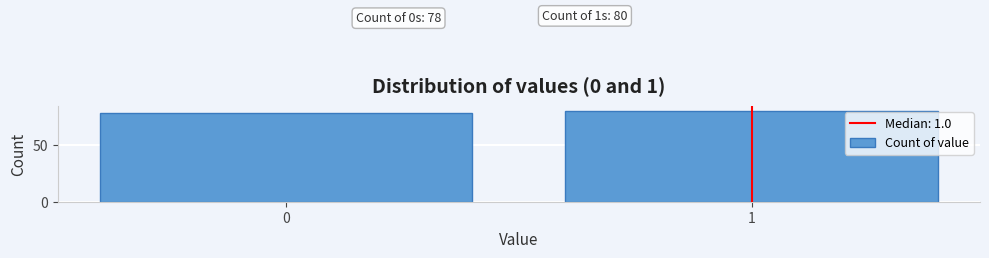

Reading right to left, what are all the values shown in this chart?

80	78